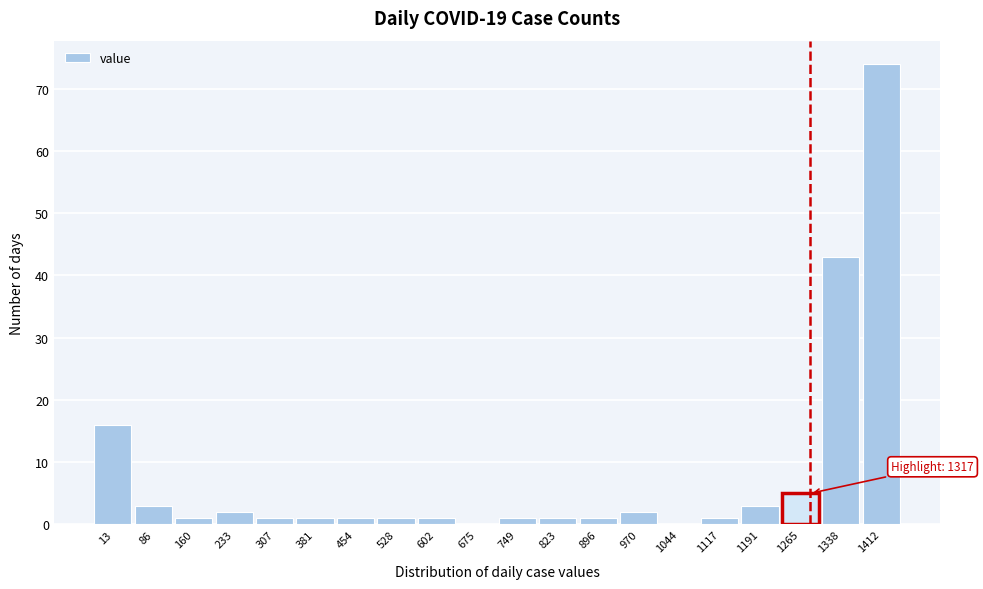

Reading right to left, list all the values displayed in this chart.

1412=74	1338=43	1265=5	1191=3	1117=1	1044=0	970=2	896=1	823=1	749=1	675=0	602=1	528=1	454=1	381=1	307=1	233=2	160=1	86=3	13=16